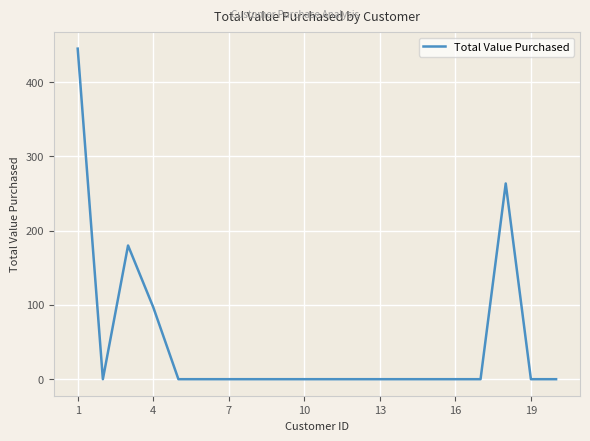

What is the greatest value displayed?

445.0